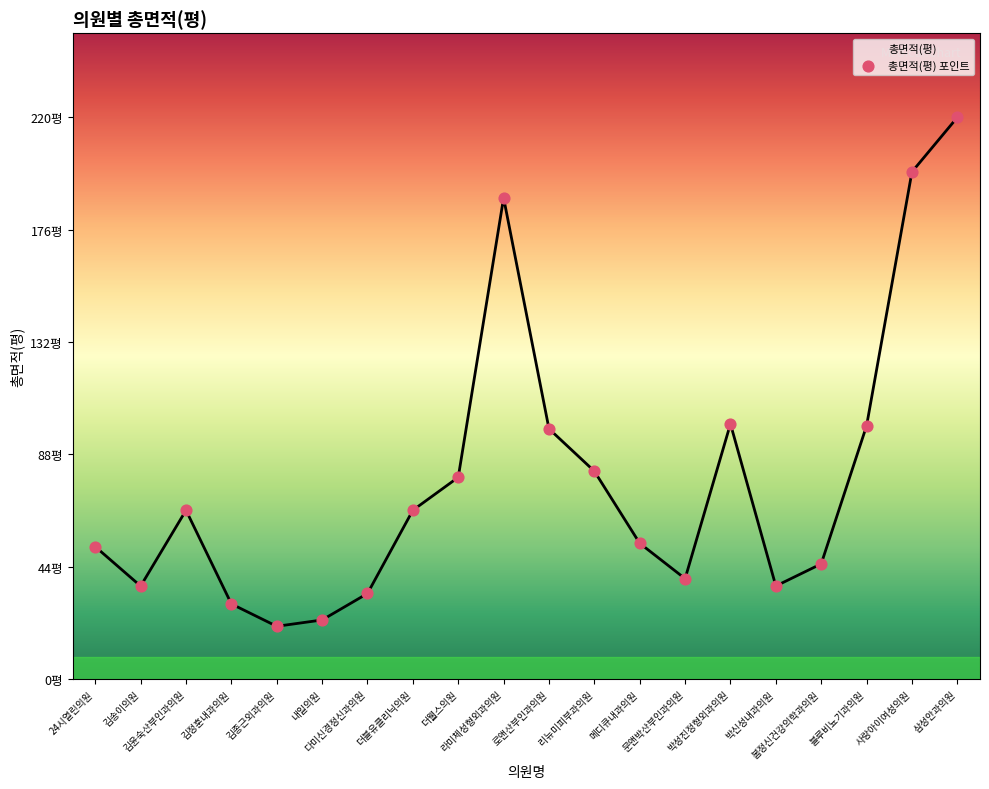

Which has a higher value, 24시열린의원 or 로앤산부인과의원?

로앤산부인과의원